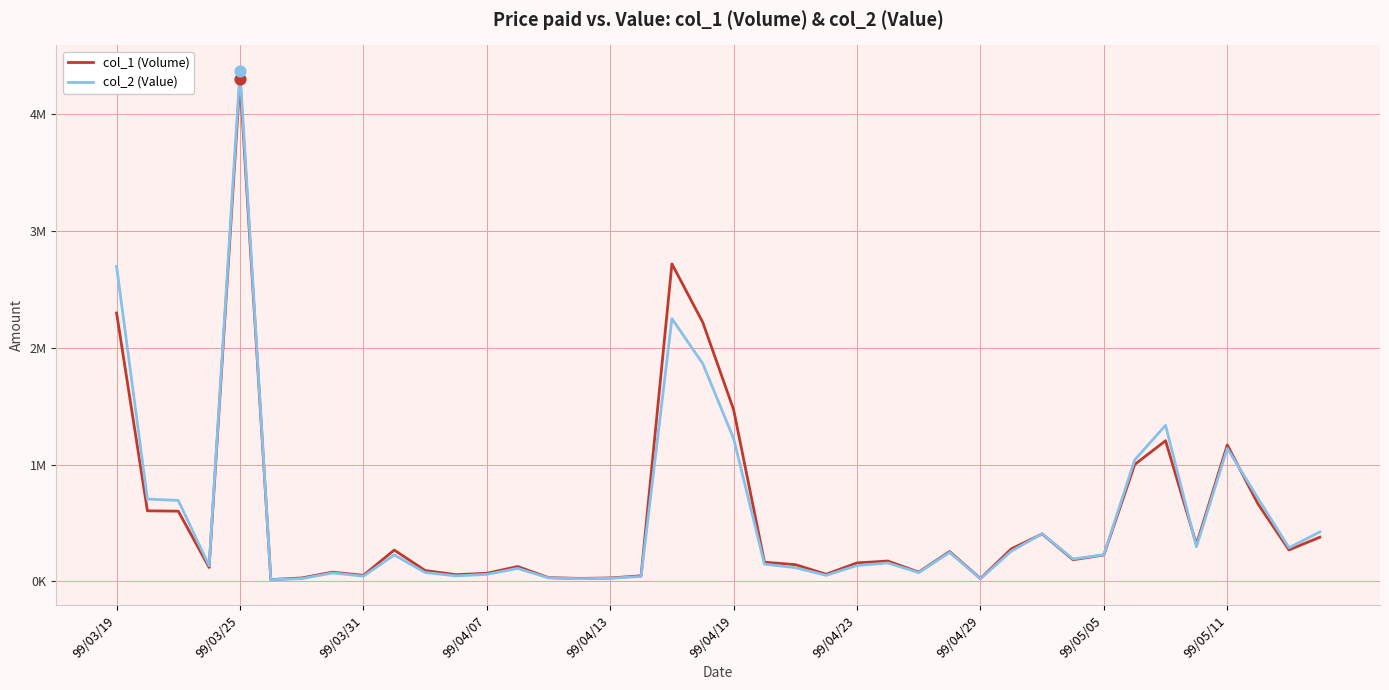

Which series has the largest total across all categories?

col_1 (Volume)